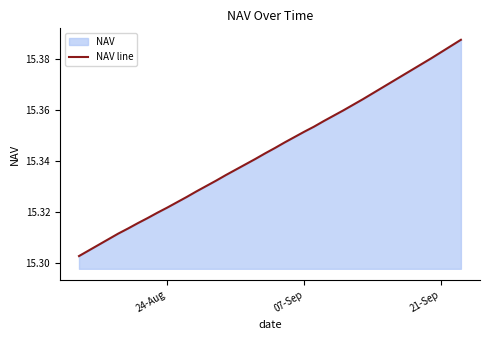

True or false: the data has more than 2 interior local peaks.

False